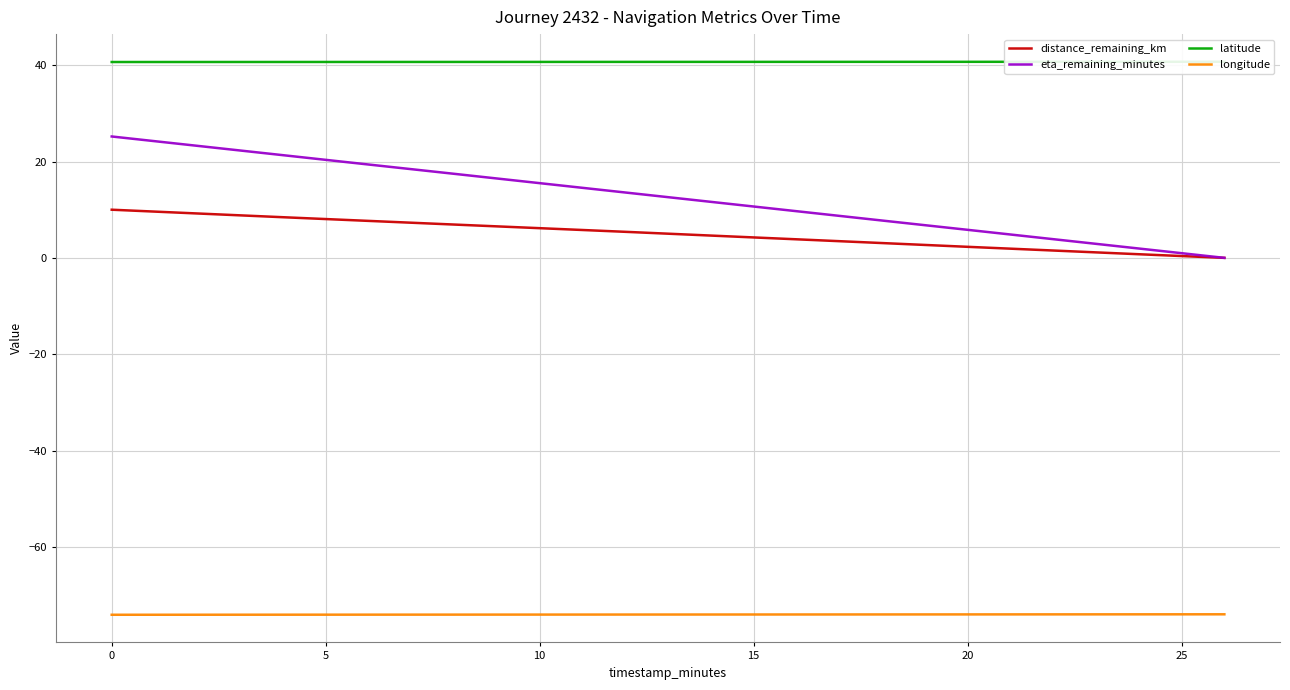

What is the value of the longitude point at the 14th from the left?

-74.0